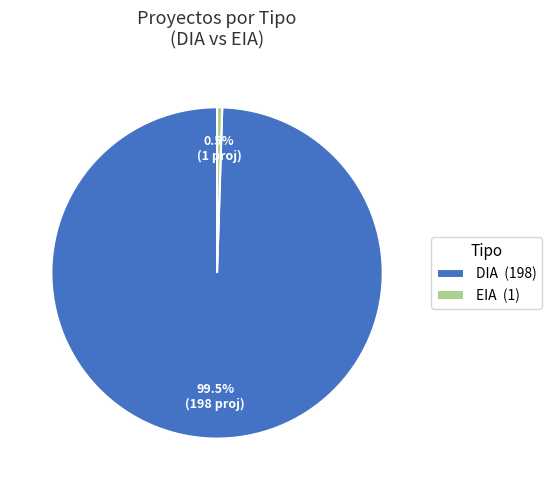

Is there a majority slice in this chart?

Yes